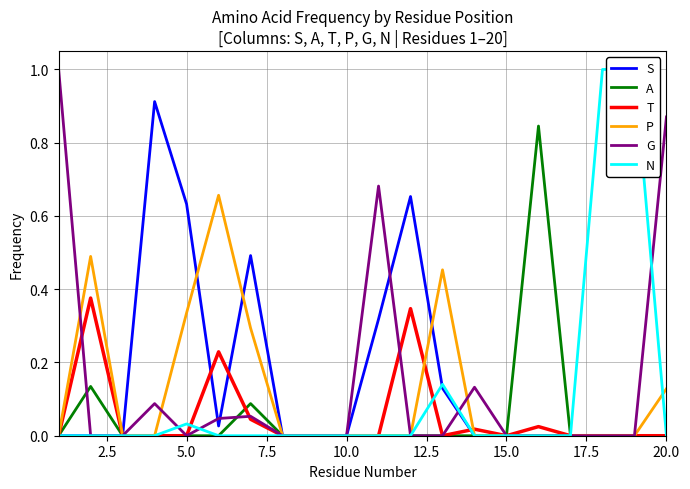

The A series shows 0.0 at 15.0. True or false?

True